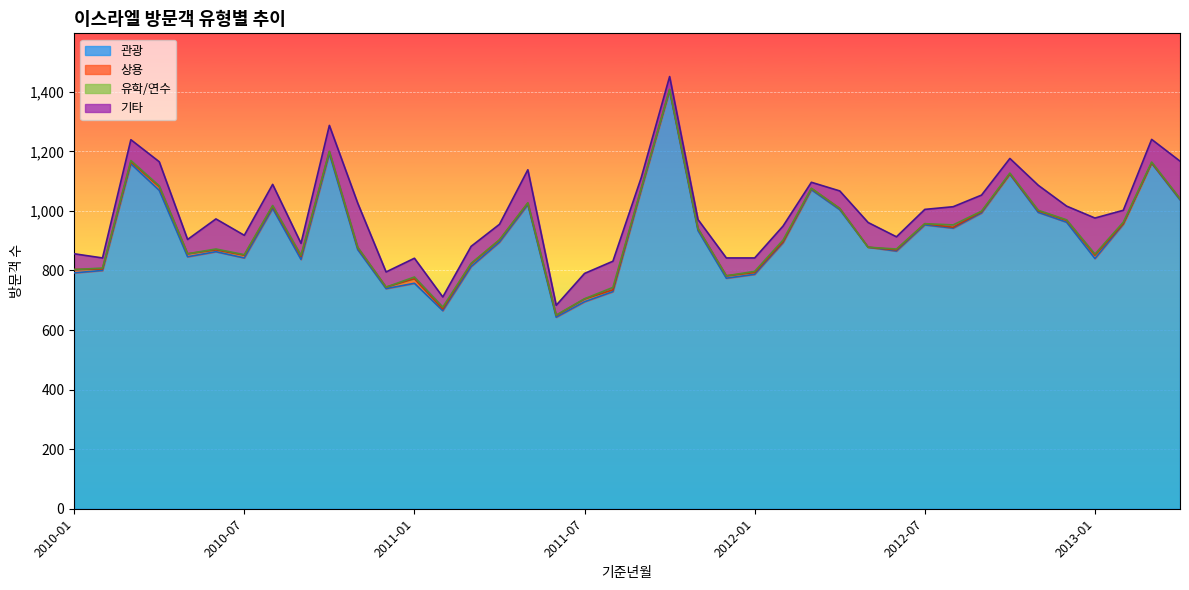

Reading left to right, list all the values displayed in this chart.

관광: 792	800	1158	1069	846	863	842	1008	837	1192	870	739	757	665	813	895	1021	643	695	729	1070	1403	934	774	787	893	1071	1004	878	865	953	942	993	1123	995	962	840	955	1160	1037
상용: 11	5	7	12	10	6	9	7	10	7	6	5	15	6	9	7	5	6	9	6	5	4	6	8	6	3	4	4	0	4	4	3	4	1	5	6	11	2	1	3
유학/연수: 0	3	4	3	0	3	2	3	4	1	2	0	6	6	2	1	1	1	1	8	1	1	1	0	4	6	1	0	0	3	0	8	2	3	2	2	4	5	3	1
기타: 53	34	70	81	48	101	65	71	40	87	148	51	63	34	57	52	111	33	85	88	36	43	30	60	45	47	20	59	83	41	48	61	54	49	84	46	121	40	76	126